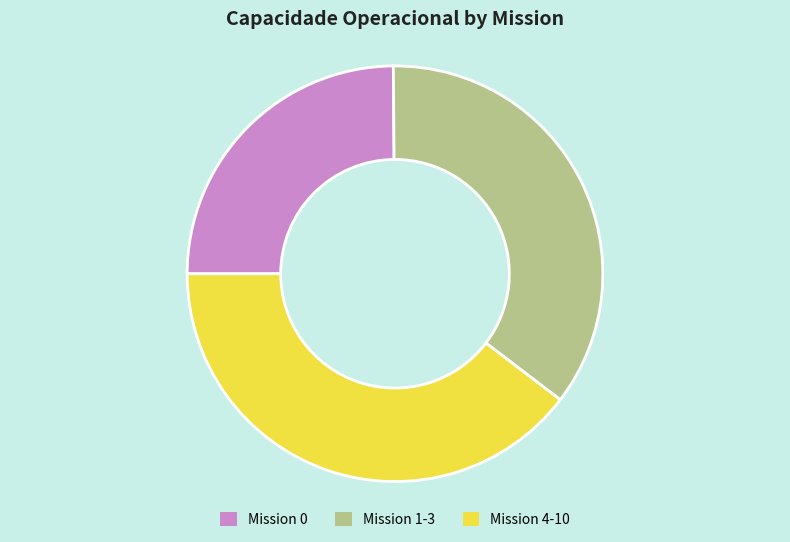

Which slice is the largest?

Mission 4-10